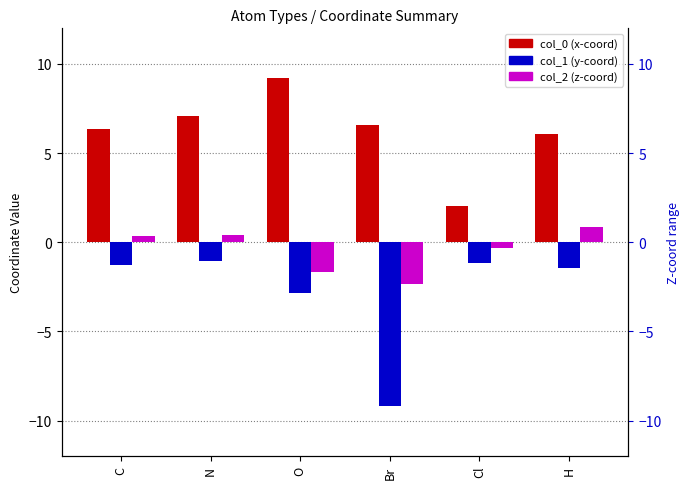

What is the label of the 2nd bar from the right?

Cl